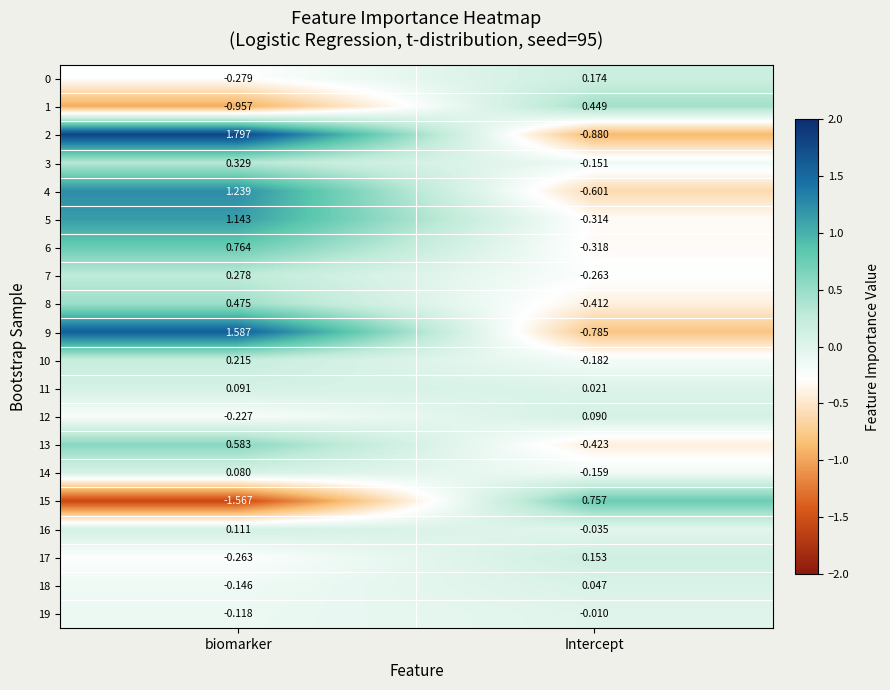

Is the value of 1 at biomarker greater than the value of 6 at biomarker?

No